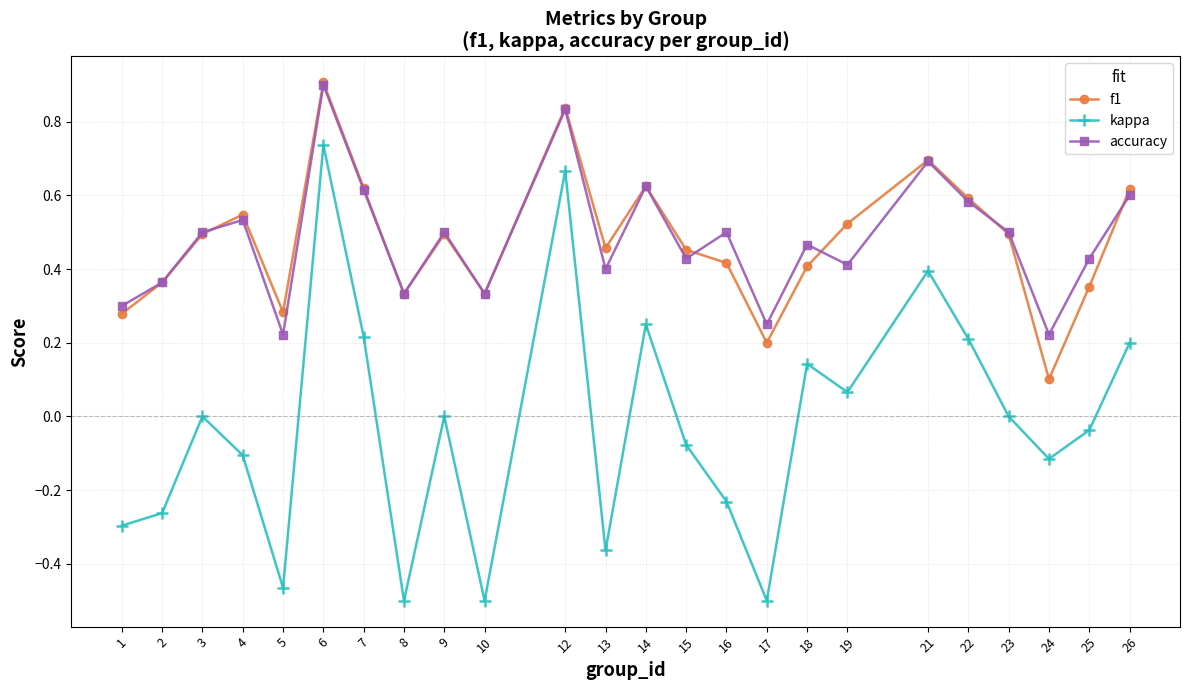

The accuracy series shows 1.5 at 6. True or false?

False